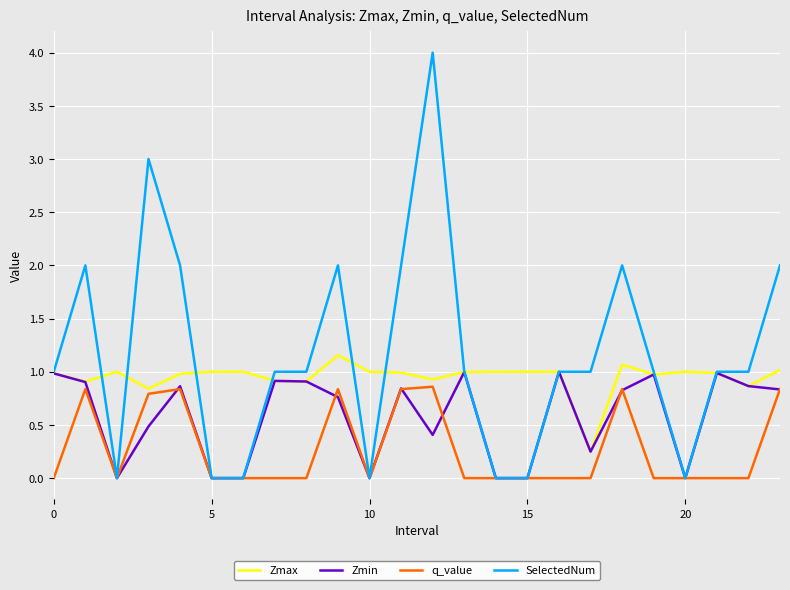

List the series in order of their overall mean, lowest first.

q_value, Zmin, Zmax, SelectedNum